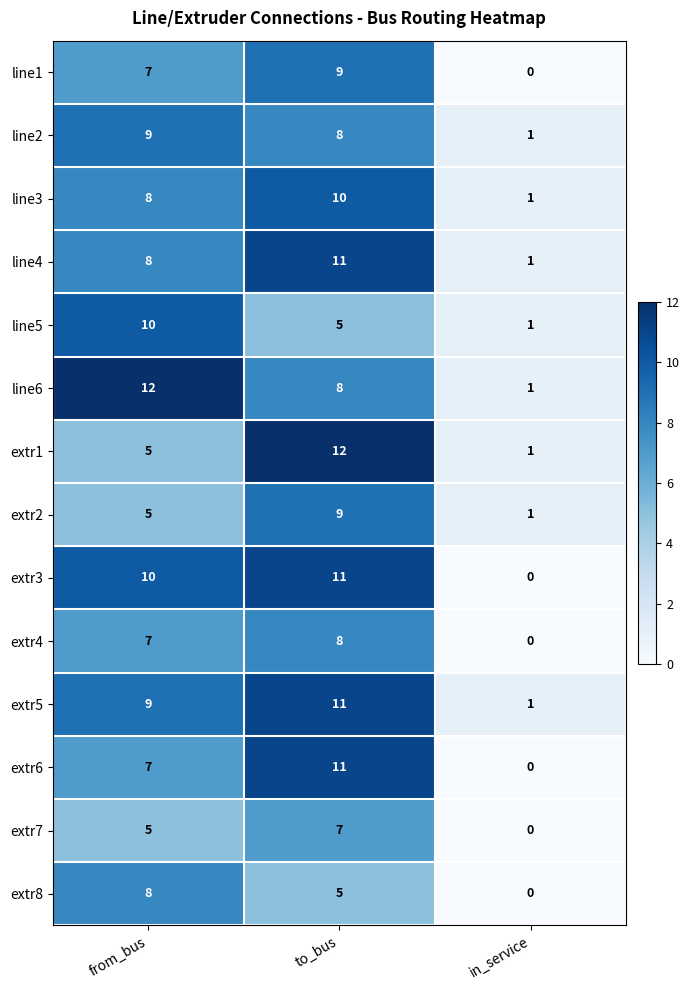

What is the average value of the line4 series?

7